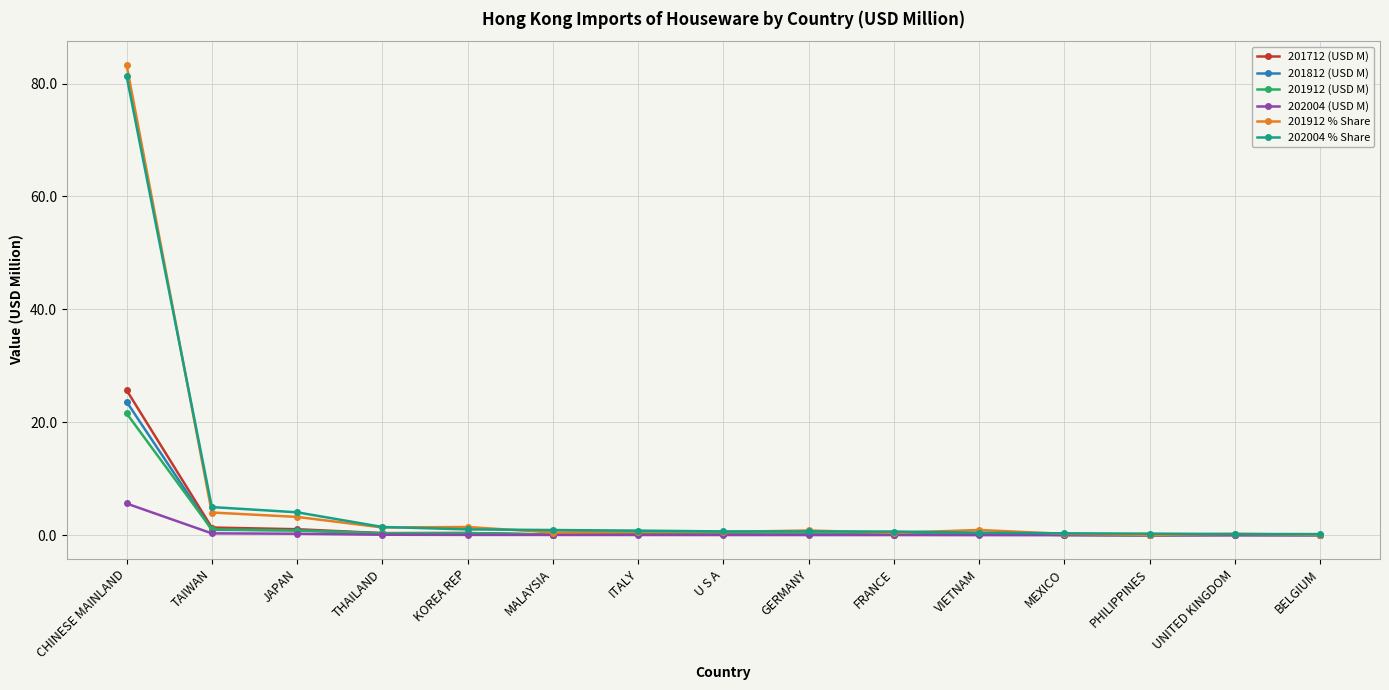

What is the label of the 1st point from the left?

CHINESE MAINLAND